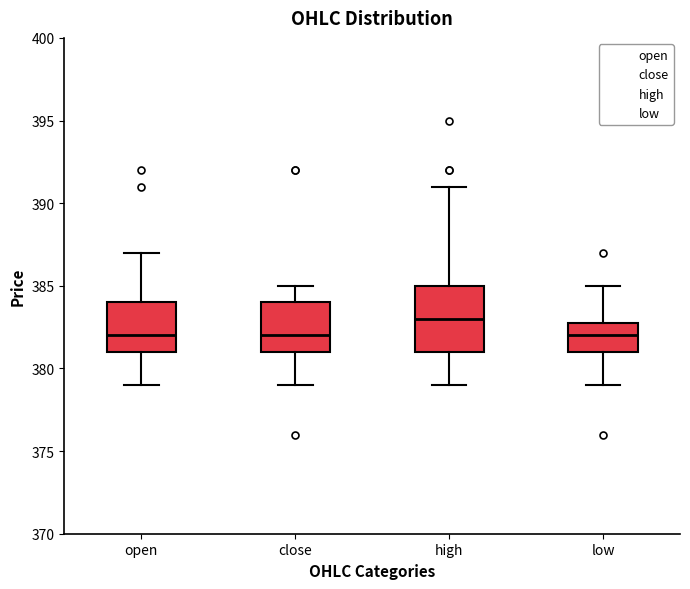

Reading left to right, transcribe this box plot: for each box, give where its median line is, the range the box spans, and where its two whiskers end, as read against the y-axis. The values are not printed on the chart, so give them approximately, as read against the axis.

open: median 382, box 381 to 384, whiskers 379 to 387
close: median 382, box 381 to 384, whiskers 379 to 385
high: median 383, box 381 to 385, whiskers 379 to 391
low: median 382, box 381 to 383, whiskers 379 to 385